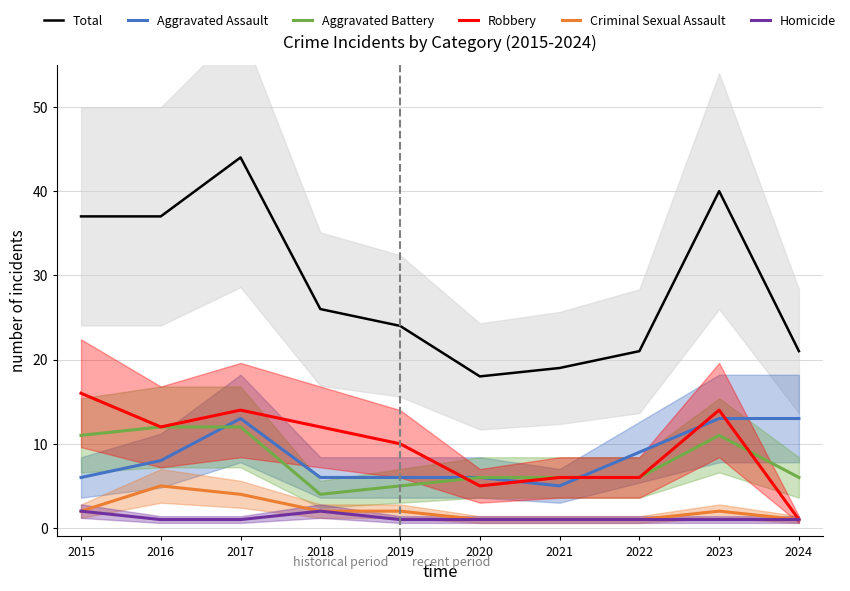

How many distinct data groups are displayed?

6